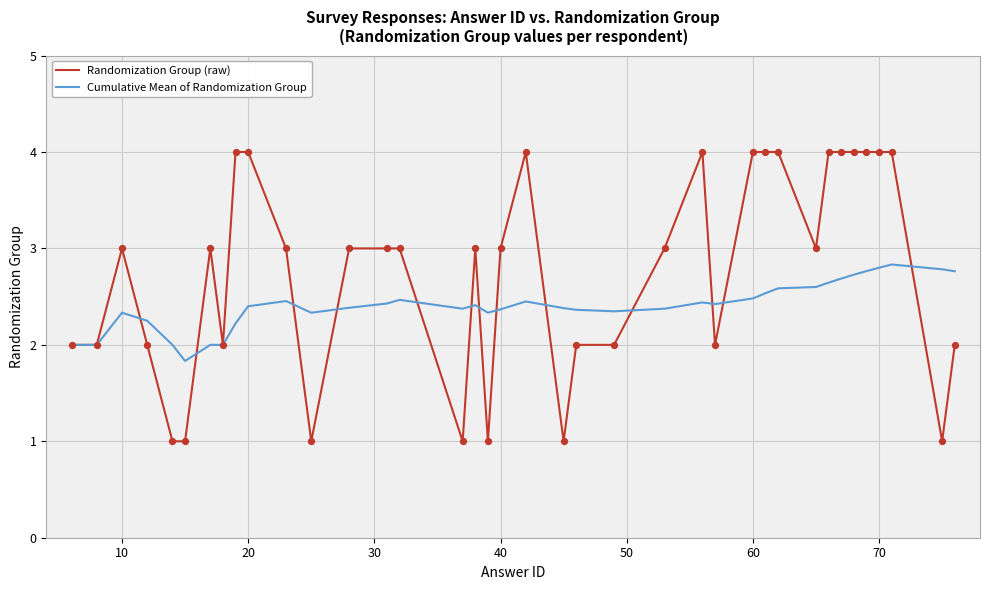

What is the greatest value displayed?

4.0